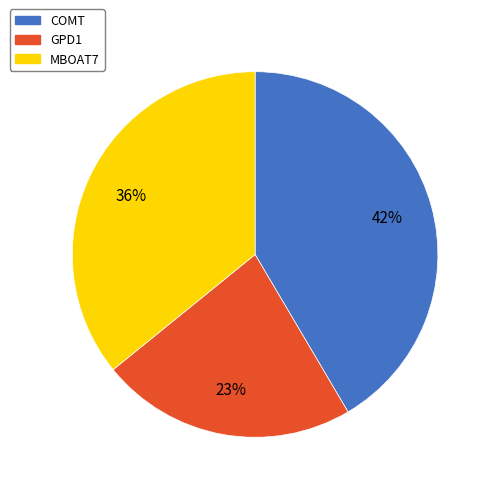

How many slices are in this pie chart?

3